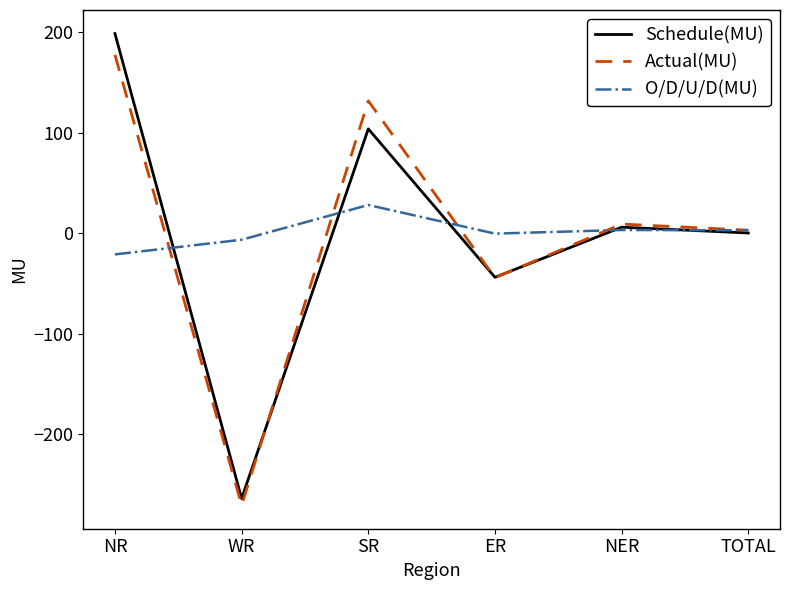

In Actual(MU), how many points are lower than both neighbors (excluding endpoints)?

2